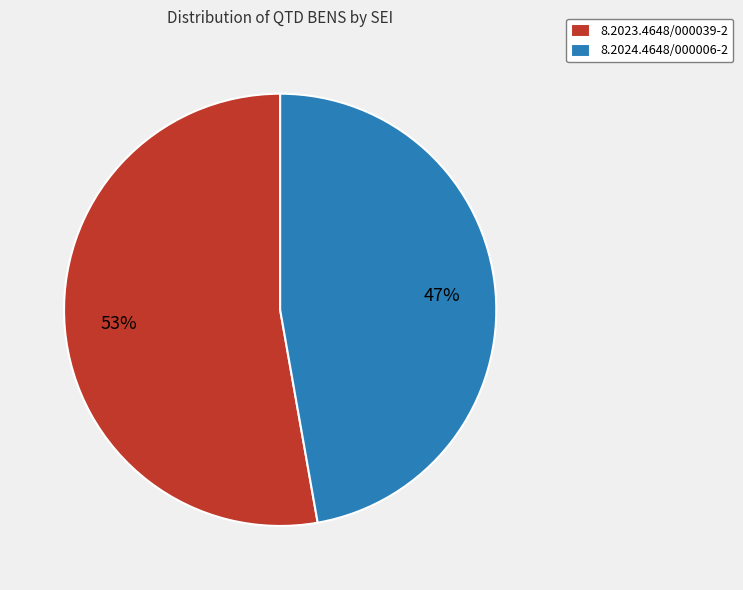

What is the majority slice?

8.2023.4648/000039-2